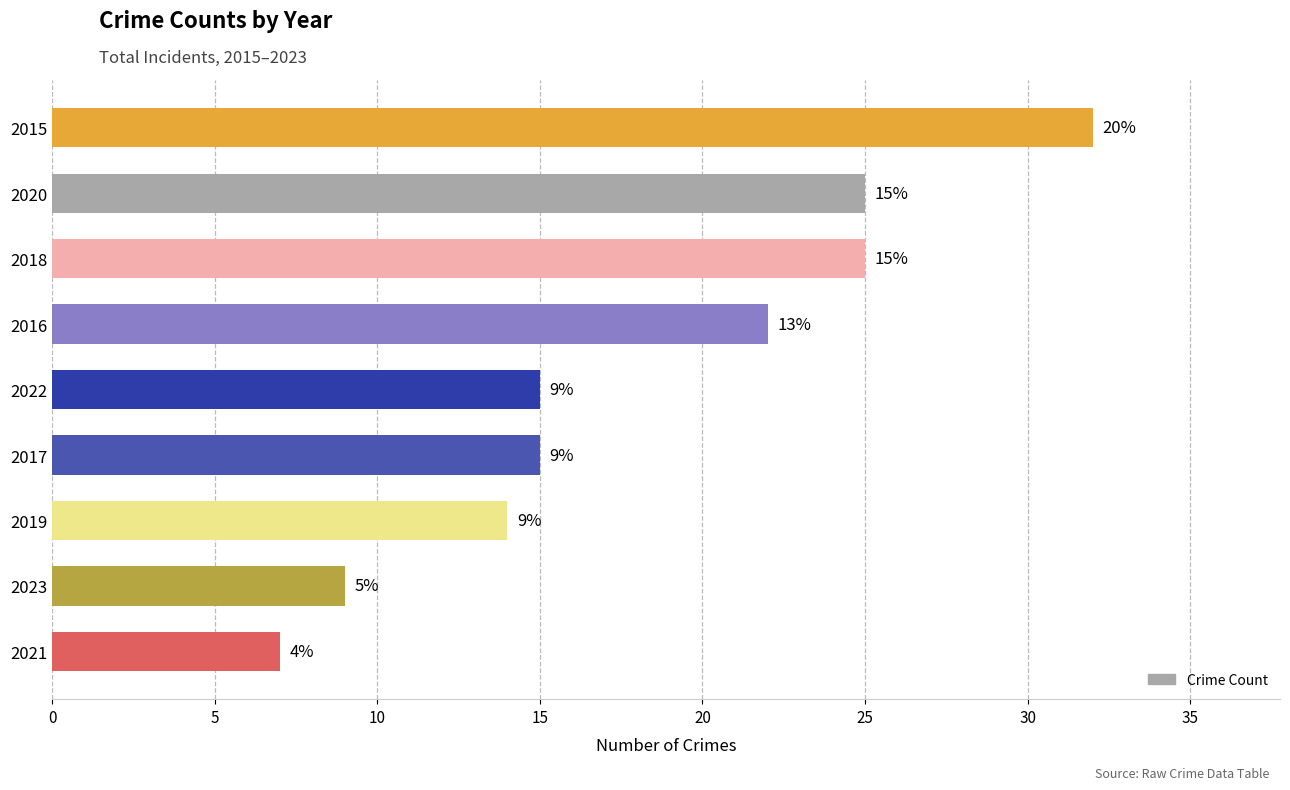

How many distinct data groups are displayed?

1